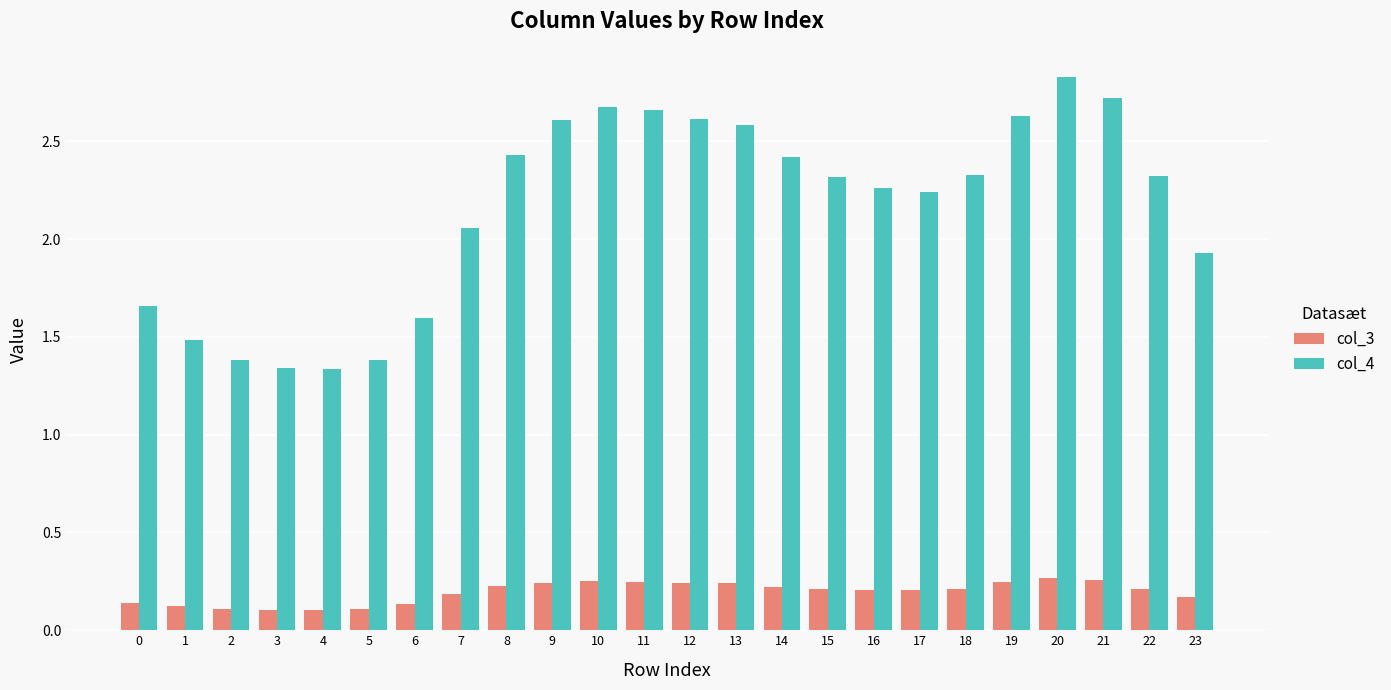

What is the difference between the col_4 values at 19 and 17?

0.4